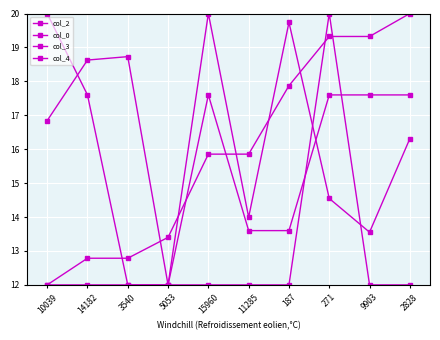

How many distinct data groups are displayed?

4